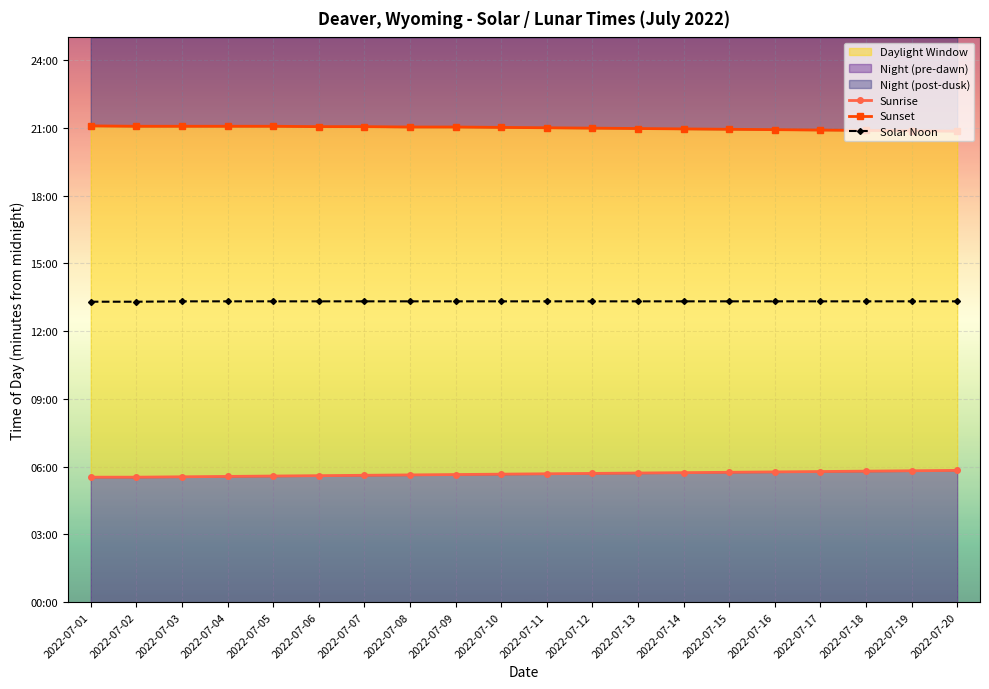

What is the sum of the Sunset values at 2022-07-18 and 2022-07-10?

2514